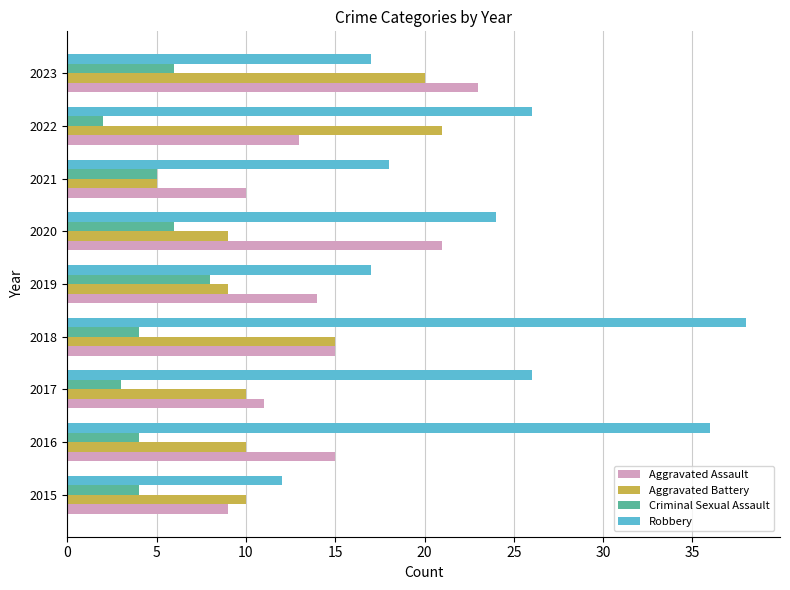

What is the lowest value of the Aggravated Battery series?

5